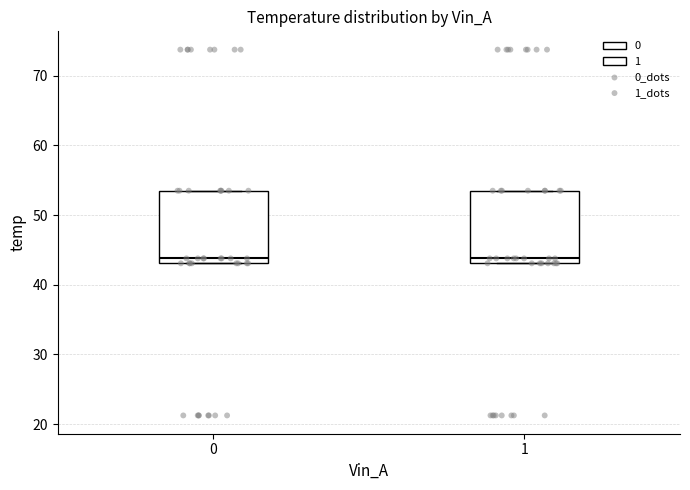

Reading left to right, transcribe this box plot: for each box, give where its median line is, the range the box spans, and where its two whiskers end, as read against the y-axis. The values are not printed on the chart, so give them approximately, as read against the axis.

0: median 44, box 43 to 53, whiskers 43 to 53
1: median 44, box 43 to 53, whiskers 43 to 53